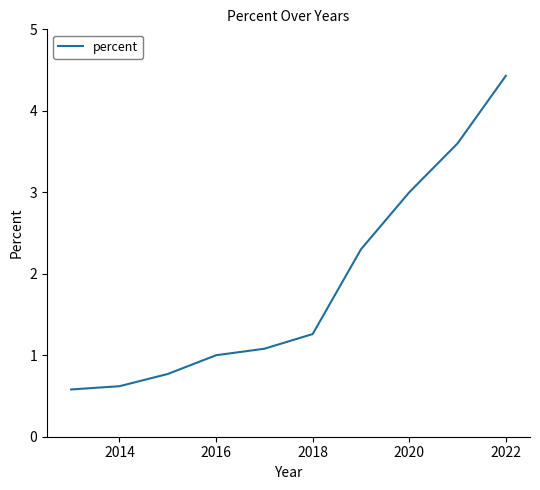

What is the greatest value displayed?

4.4